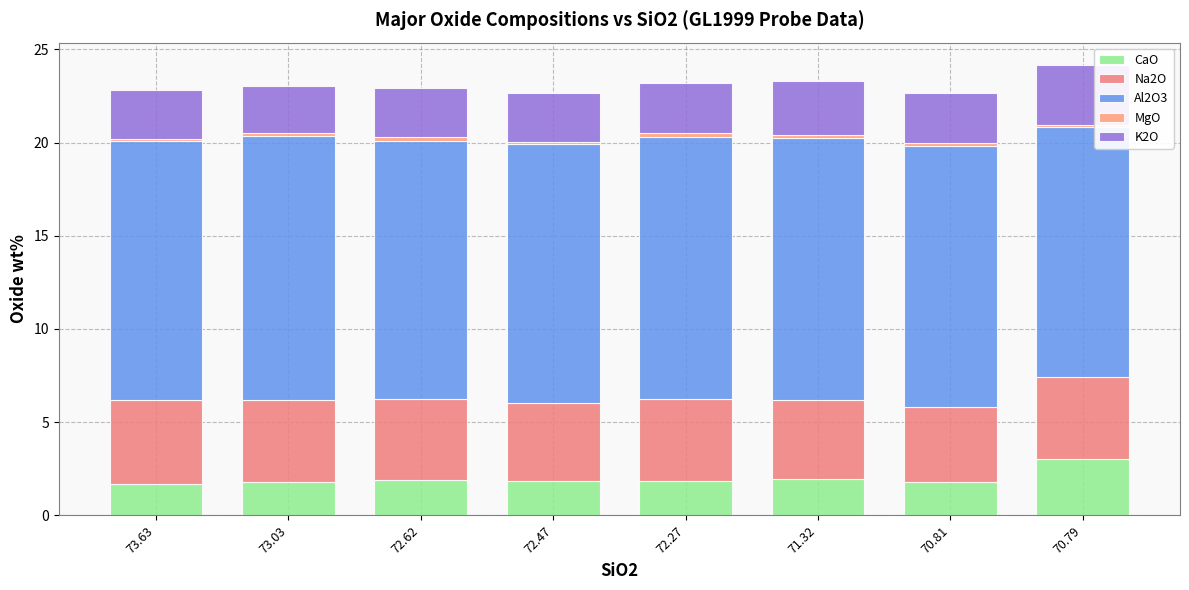

Are the bars horizontal?

No